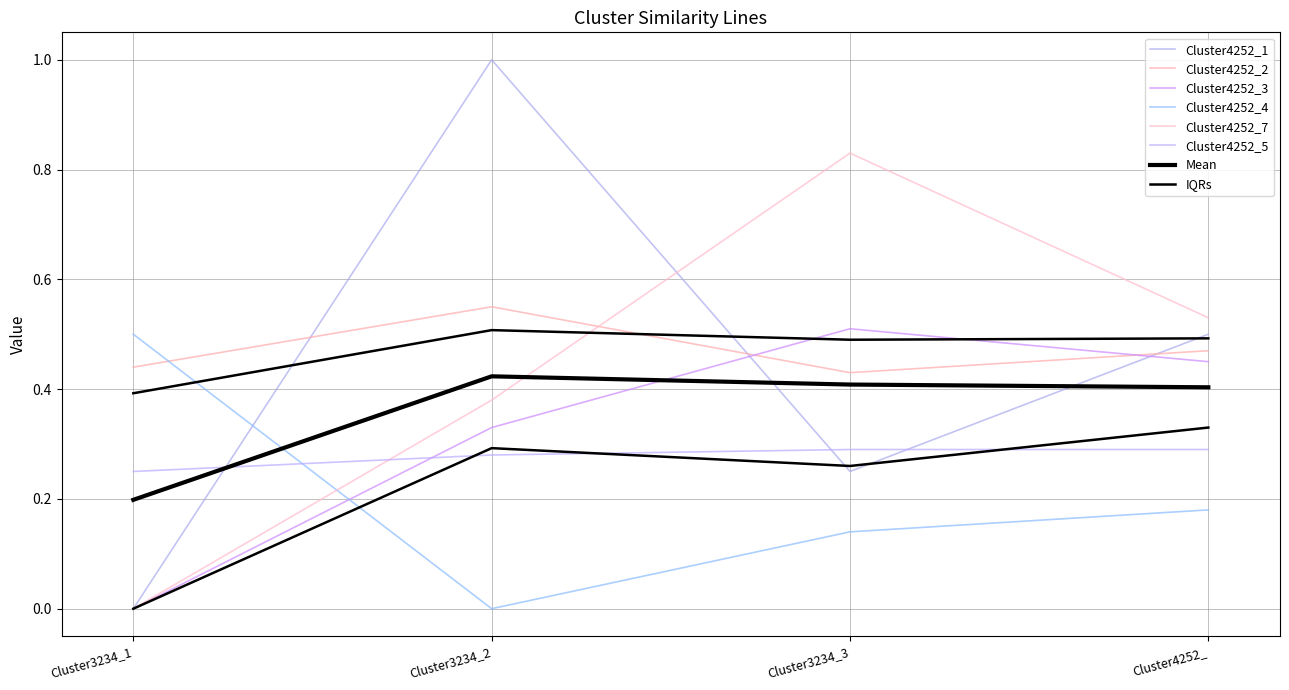

What is the sum of the Cluster4252_2 values at Cluster3234_3 and Cluster4252_?

0.9